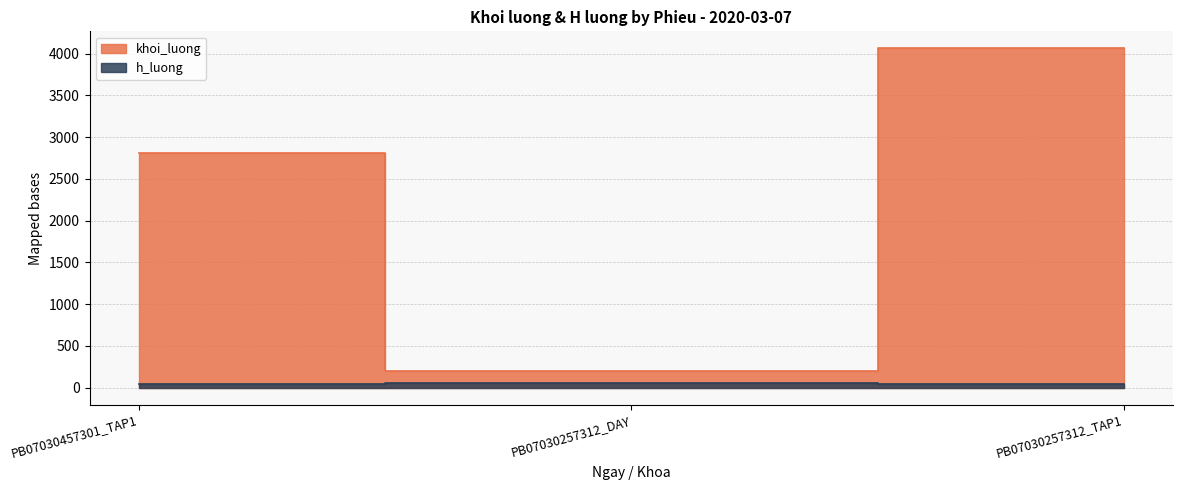

At which category is the sum across all series the highest?

PB07030257312_TAP1